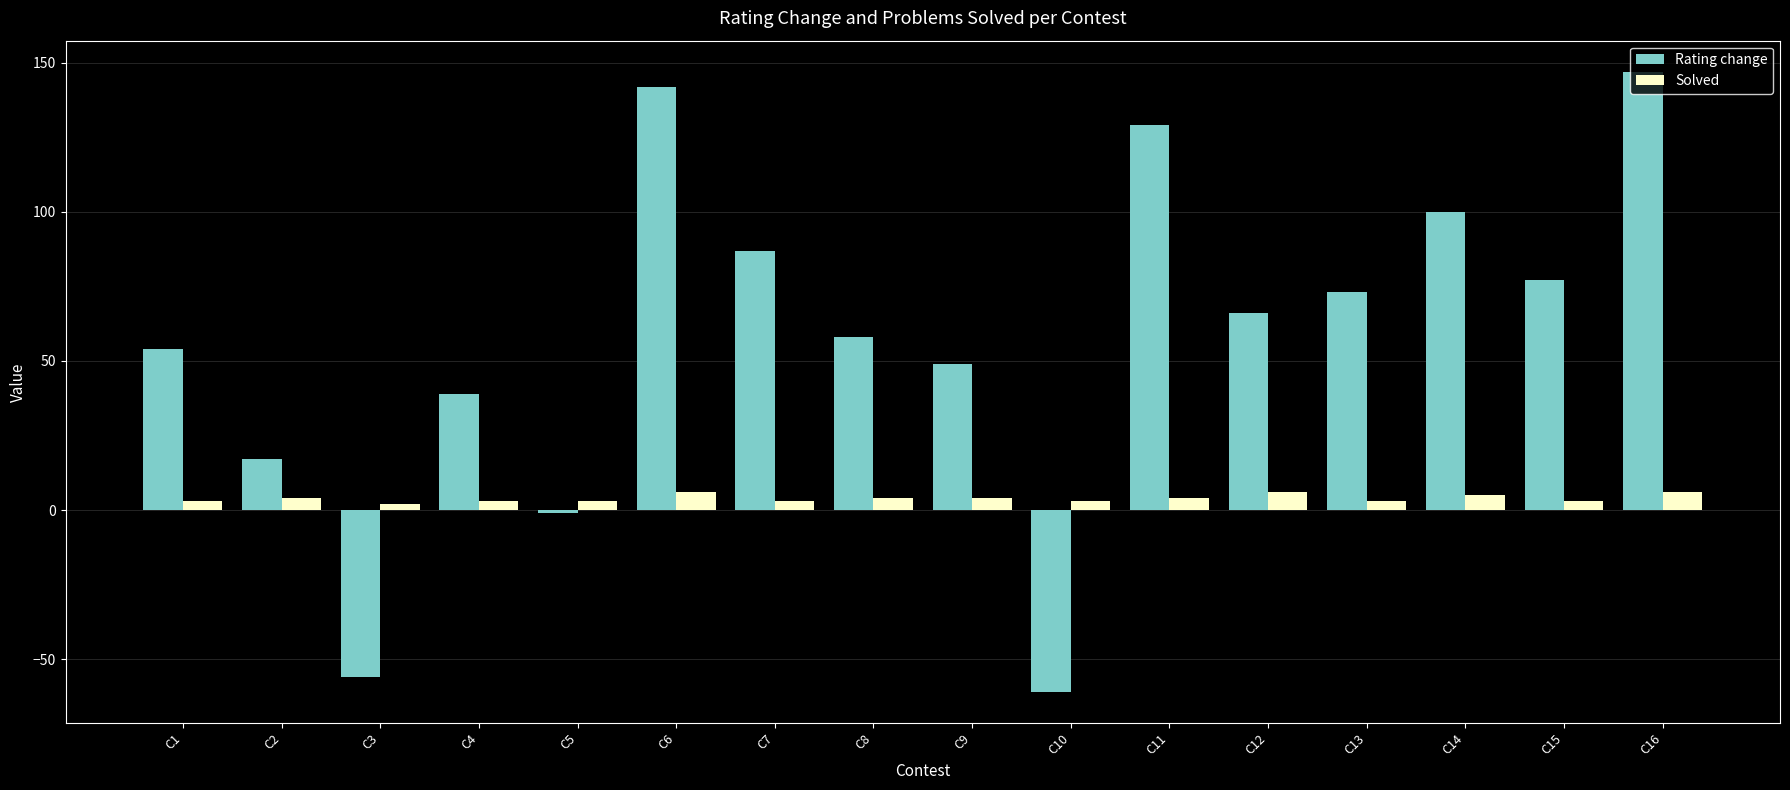

How many positive values does the Rating change series have?

13